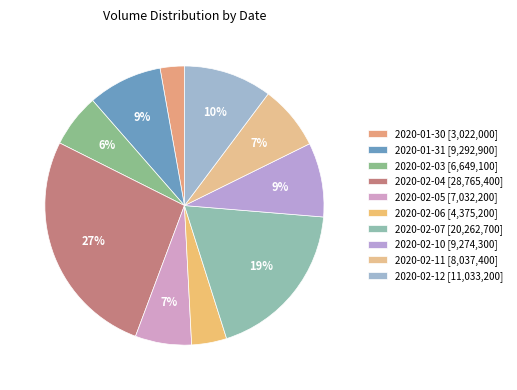

Which slice is the largest?

2020-02-04